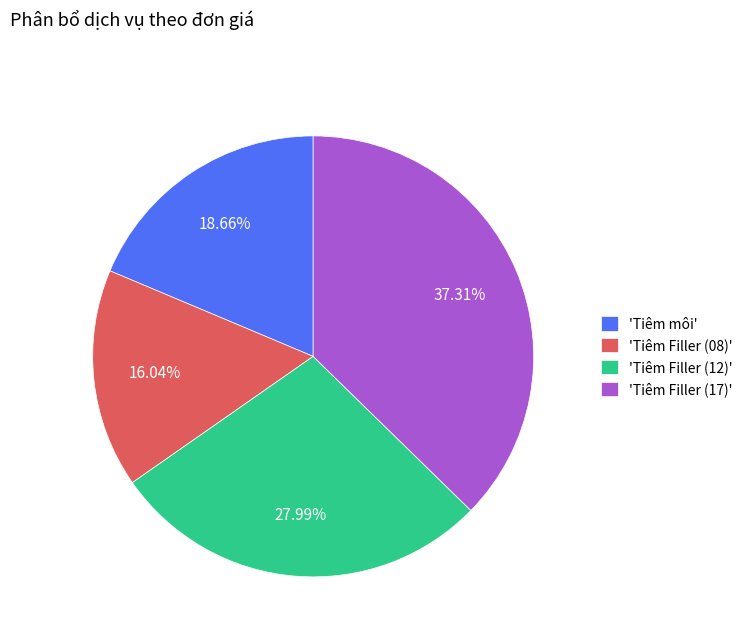

Does any single category account for the majority?

No